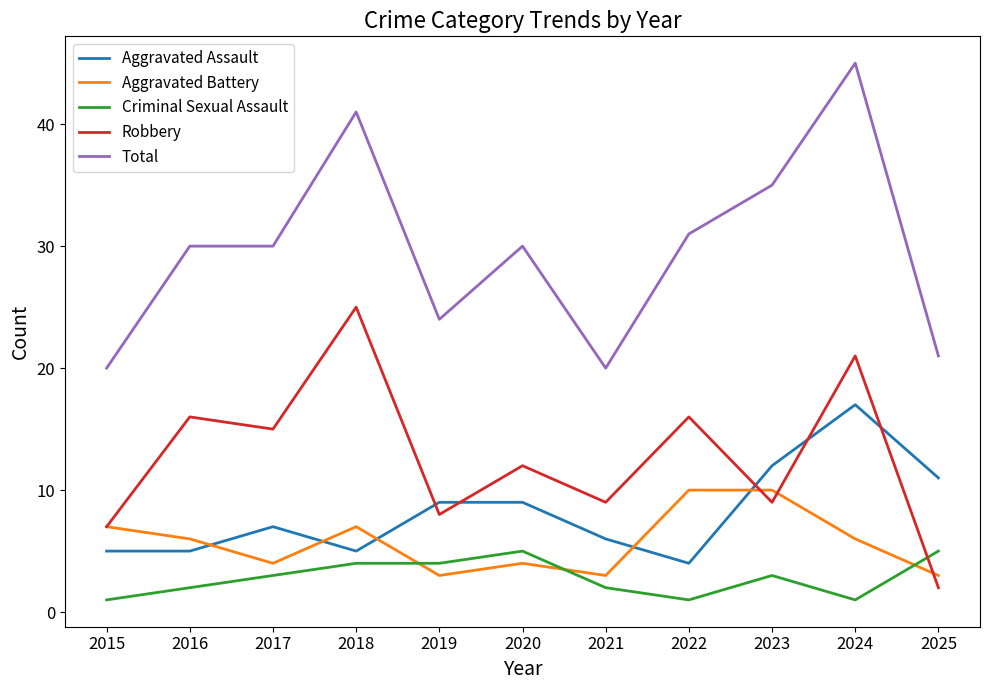

What is the sum of the Aggravated Battery values at 2025 and 2019?

6